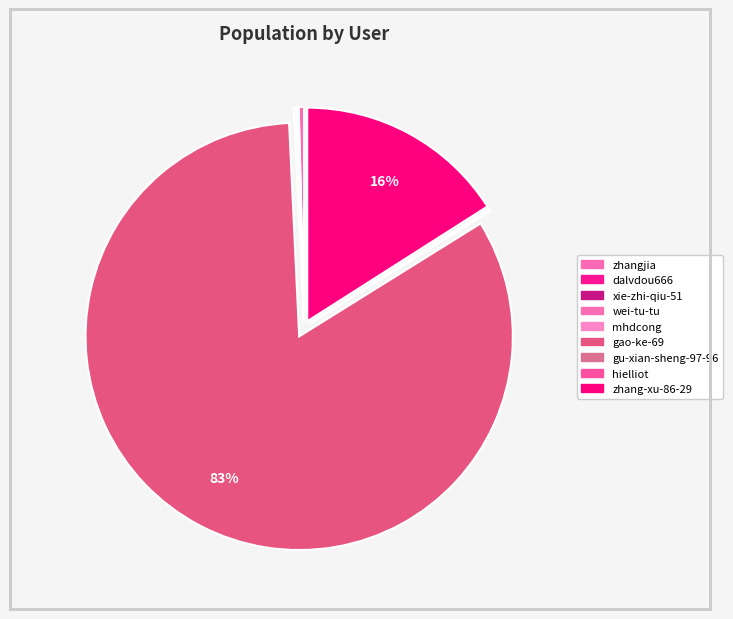

Is xie-zhi-qiu-51 the majority of the pie?

No